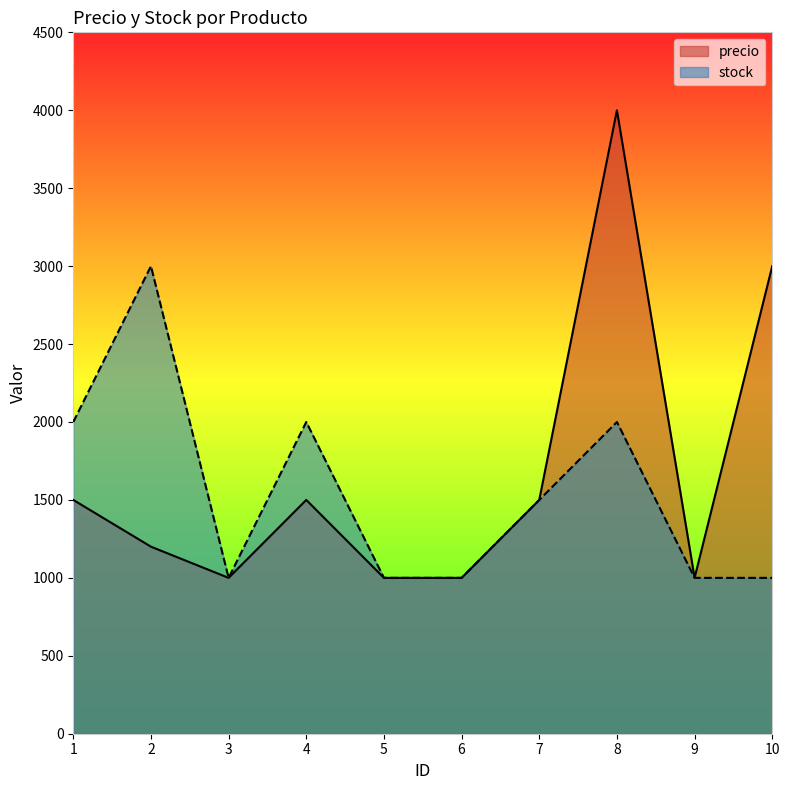

Is it true that stock equals 1000 at 9?

True